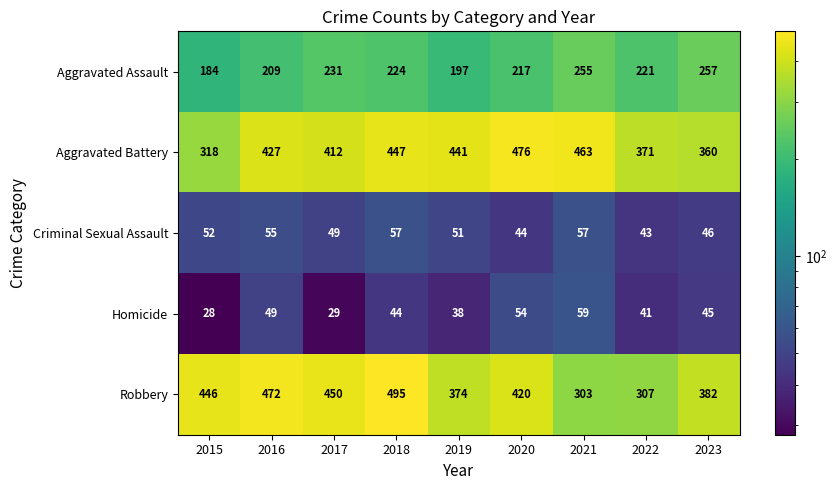

Which label corresponds to the largest value in the chart?

2018